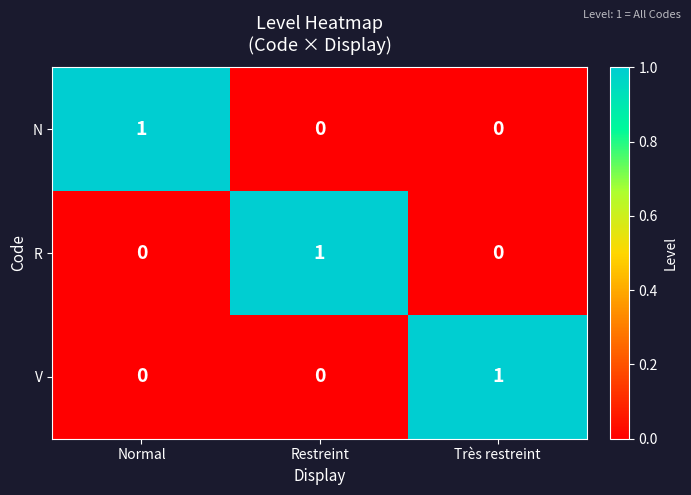

At which label does V reach its peak?

Très restreint